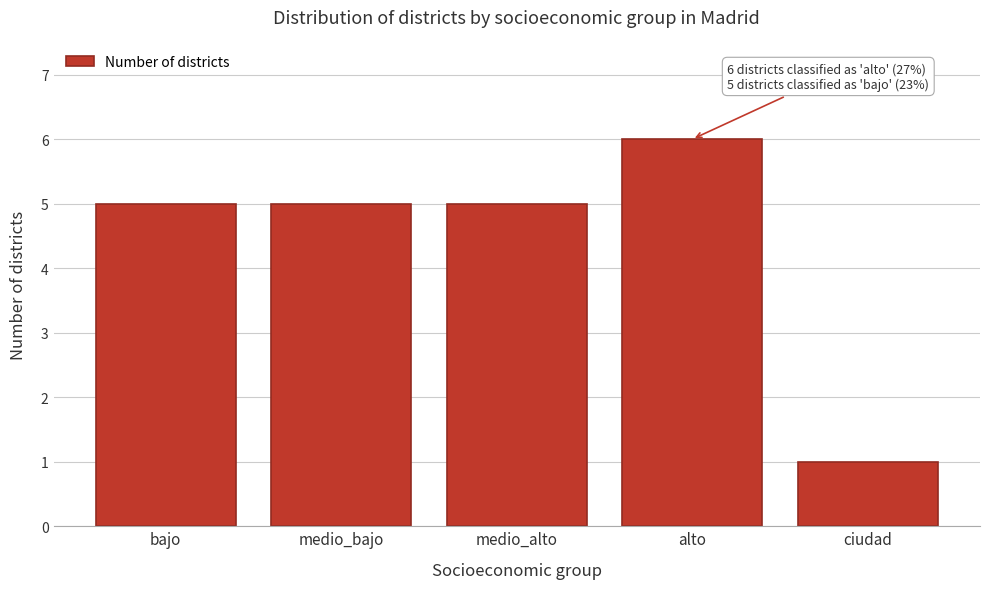

Reading left to right, extract all data points from this chart.

bajo=5	medio_bajo=5	medio_alto=5	alto=6	ciudad=1